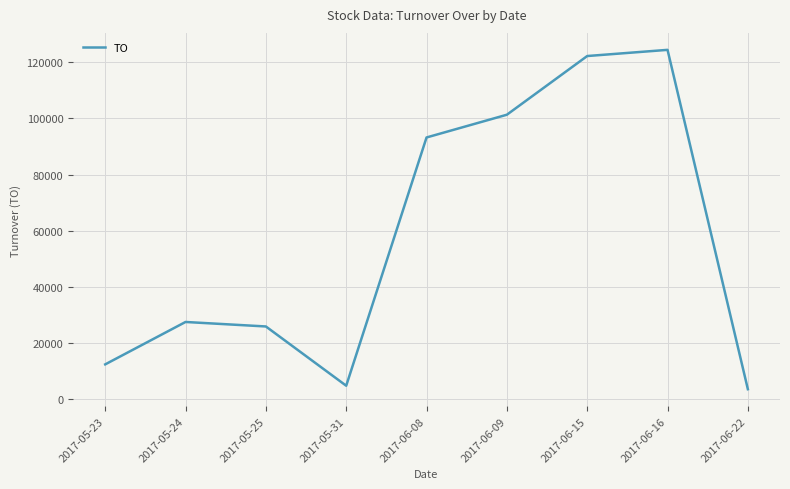

Reading left to right, list all the values displayed in this chart.

12400	27500	25900	4800	93200	101300	122200	124400	3560